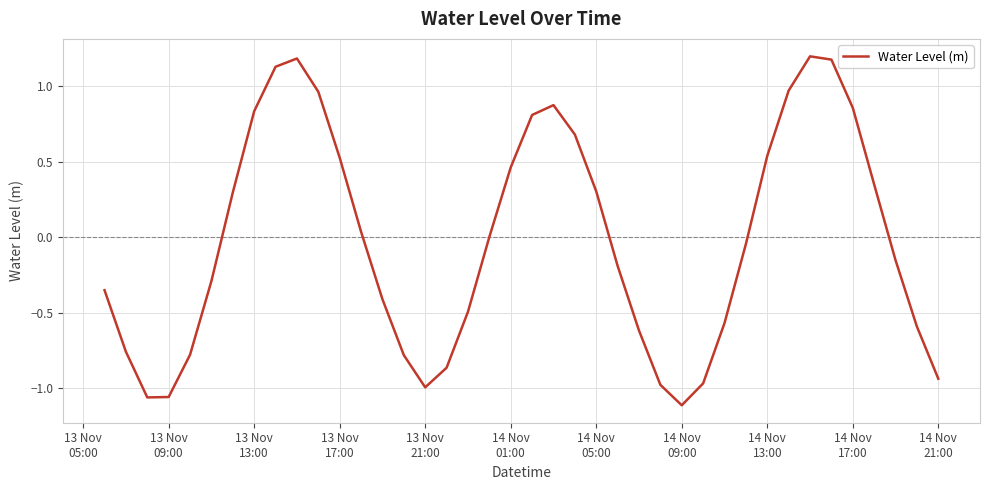

What is the maximum value shown in the chart?

1.2